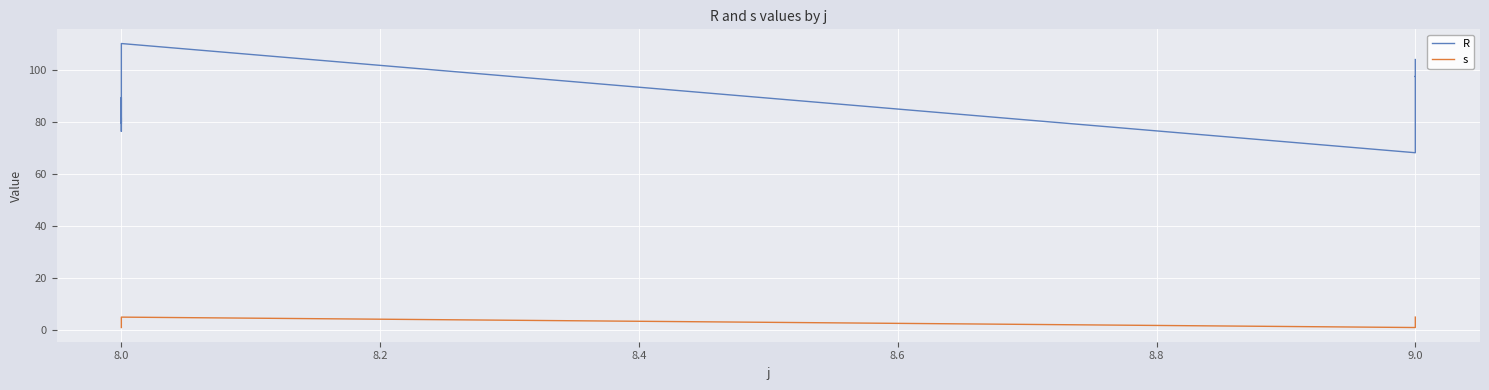

Rank the series by their maximum value, from highest to lowest.

R, s